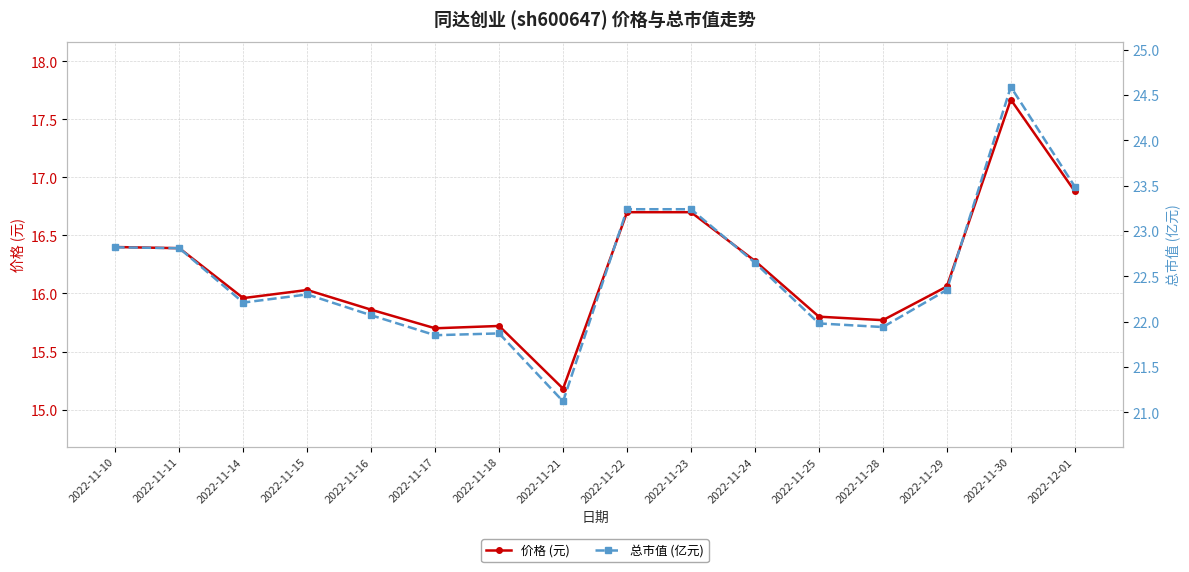

What is the maximum value for 价格 (元)?

17.7